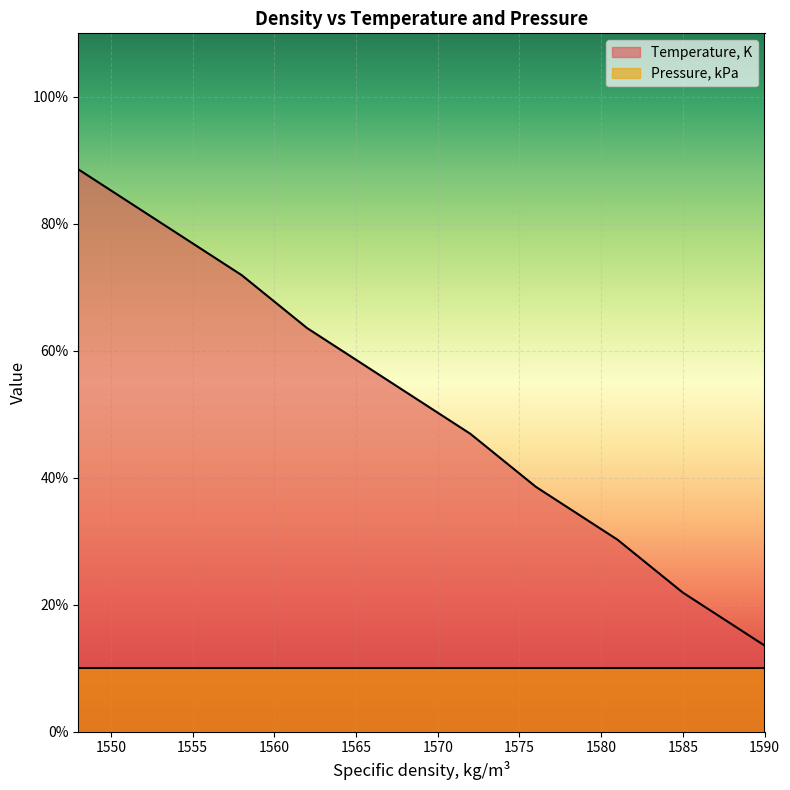

What is the change in value from 1558 to 1548?

+16.7